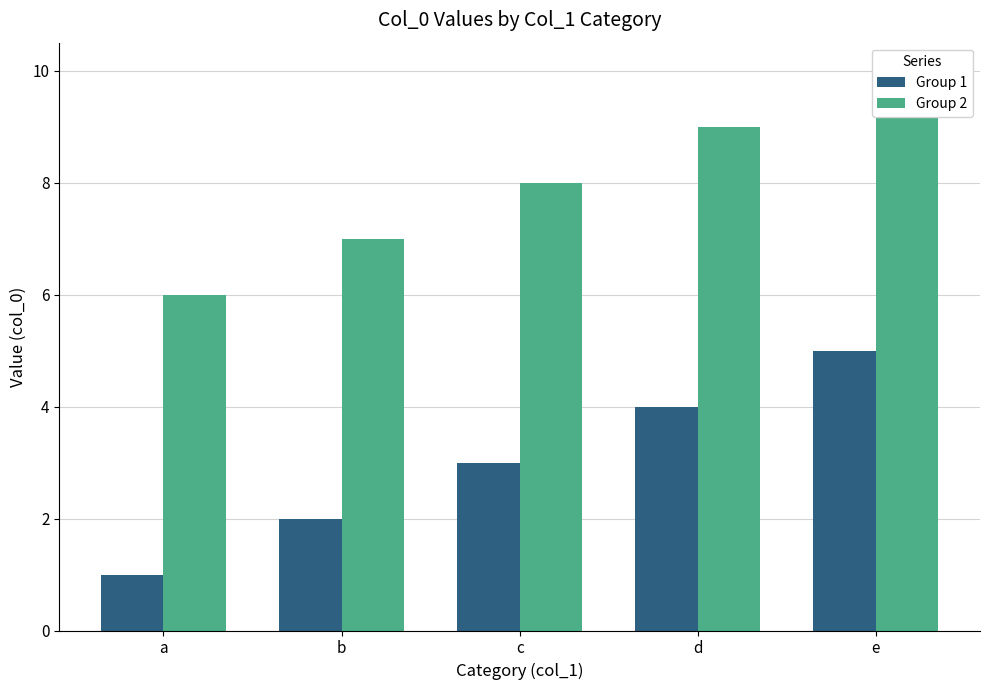

The value of Group 1 at a is 1. True or false?

True